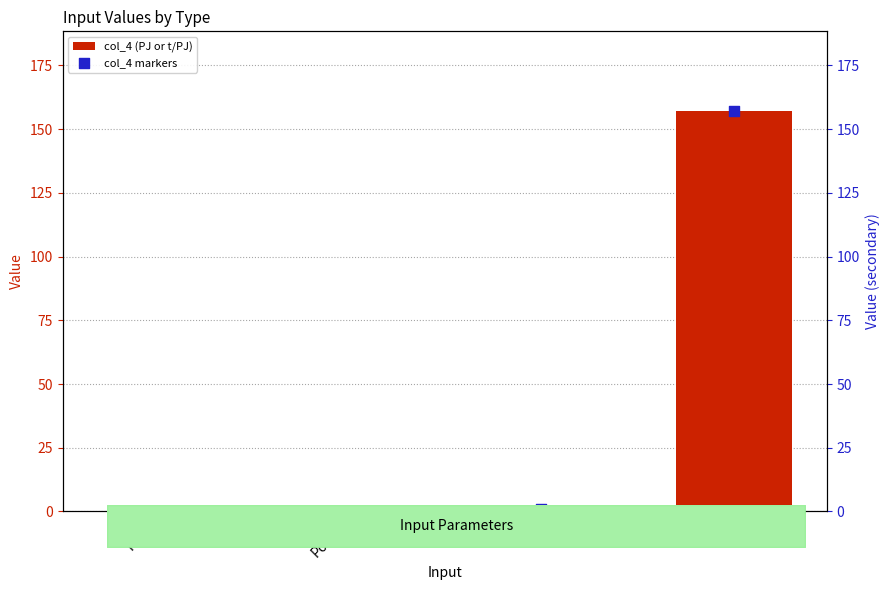

Which series has the largest total across all categories?

col_4 (PJ or t/PJ)